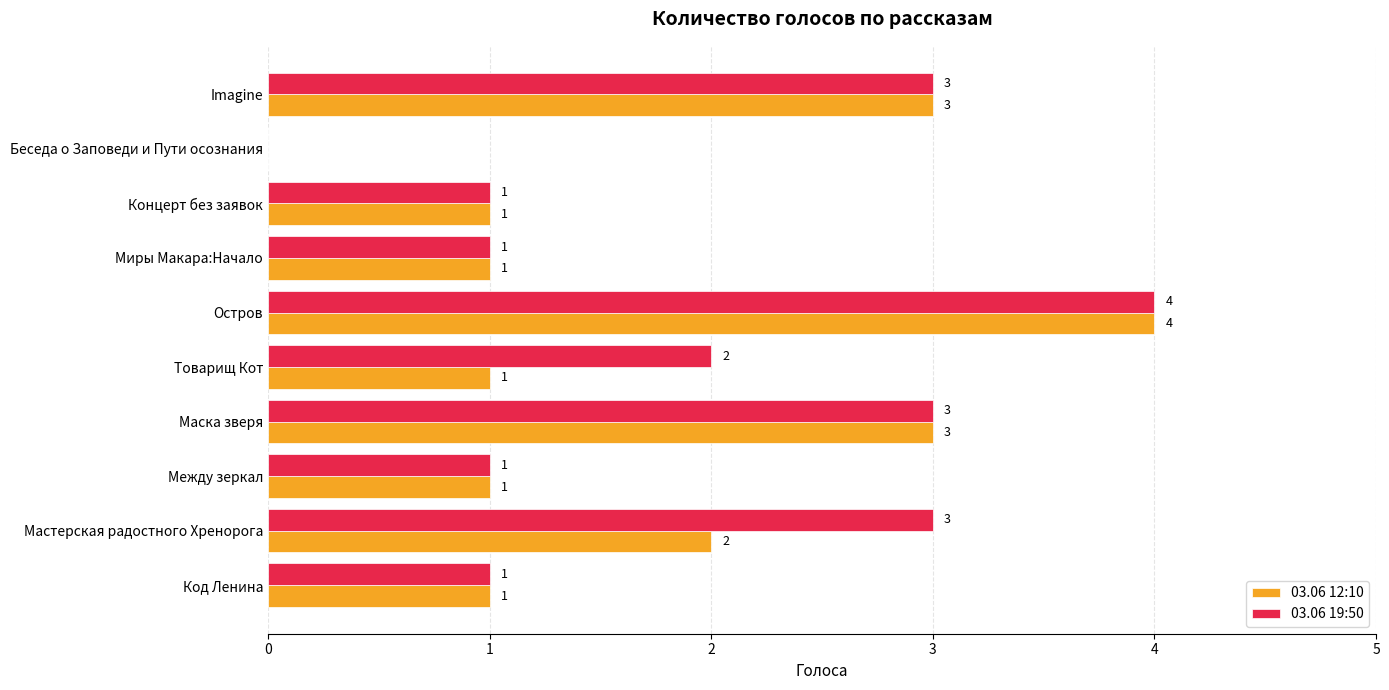

How many positive values does the 03.06 12:10 series have?

9